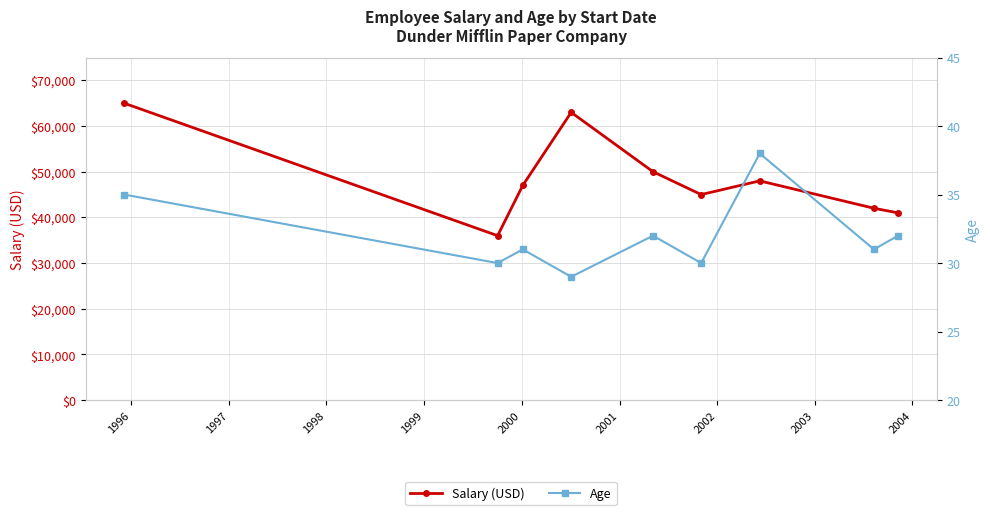

Does the chart have visible grid lines?

Yes